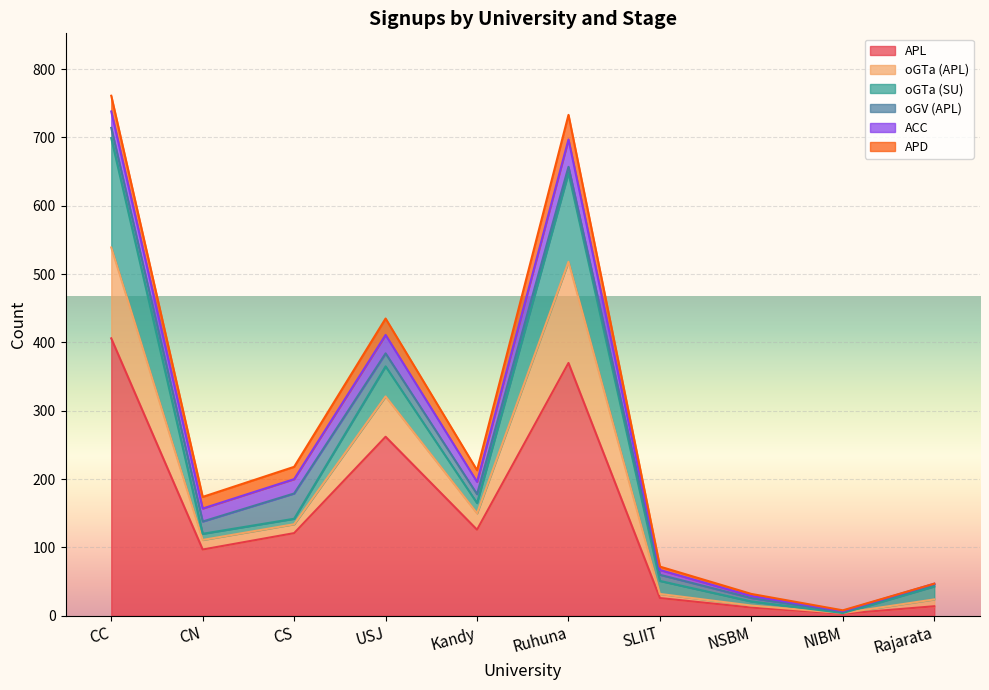

Is the value of APL at Rajarata greater than the value of oGTa (SU) at USJ?

No